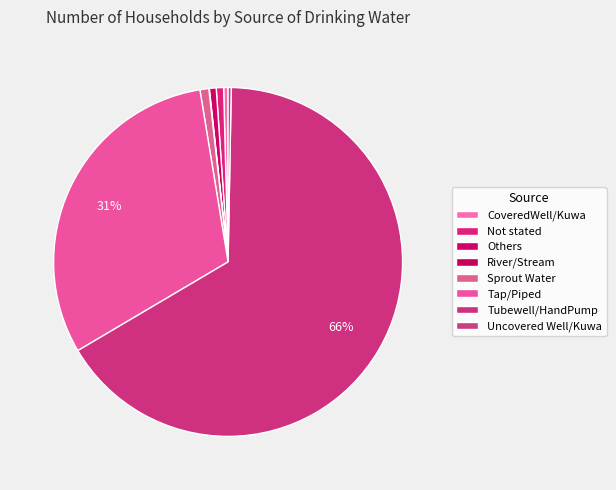

Which slice is the smallest?

River/Stream